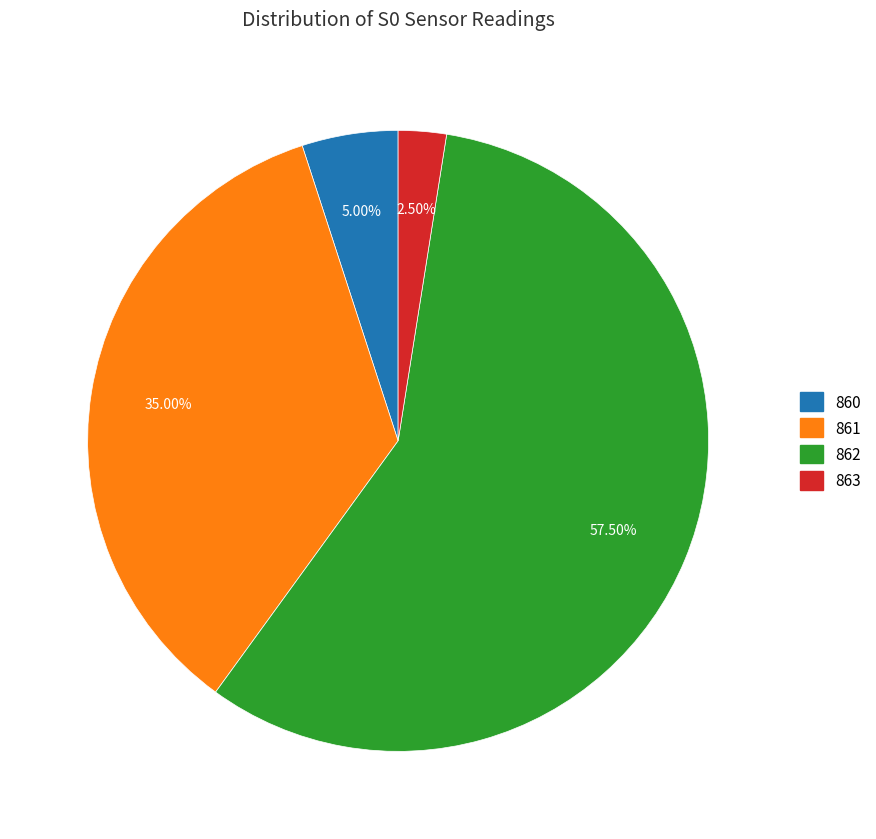

Does any single category account for the majority?

Yes